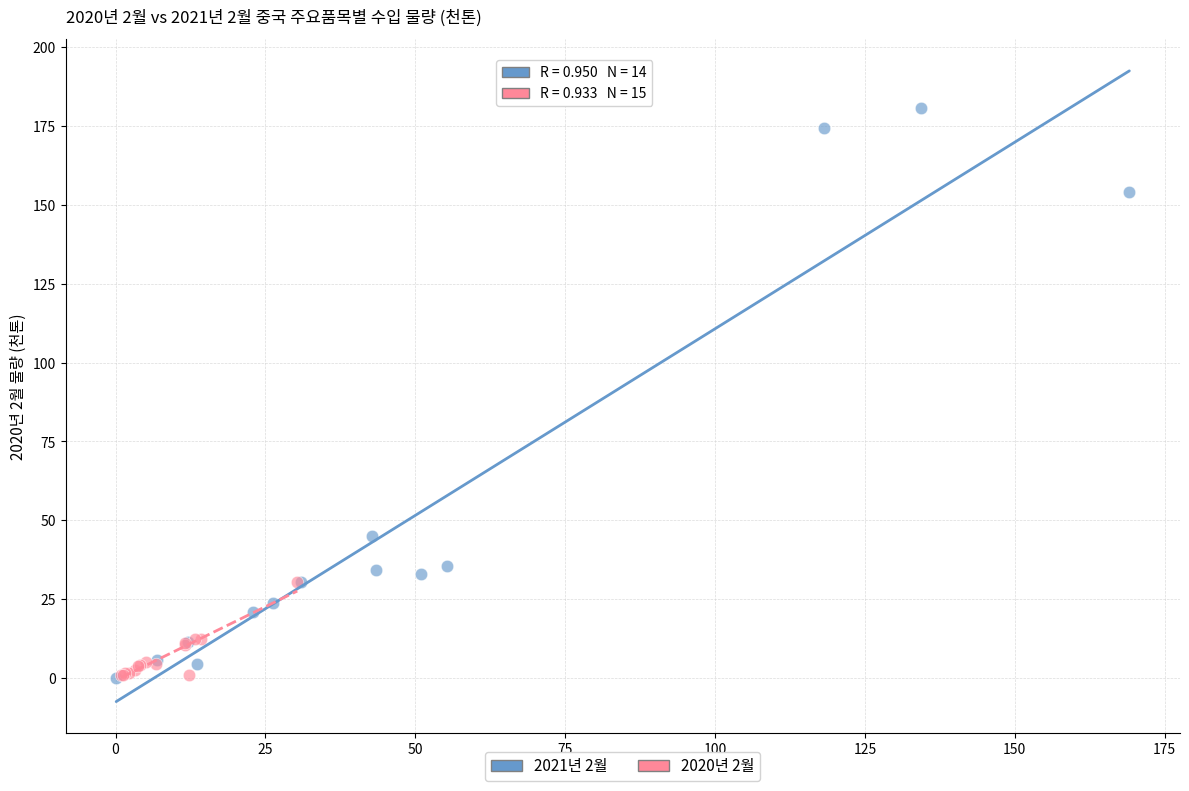

Which series reaches the maximum Y coordinate?

2021년 2월